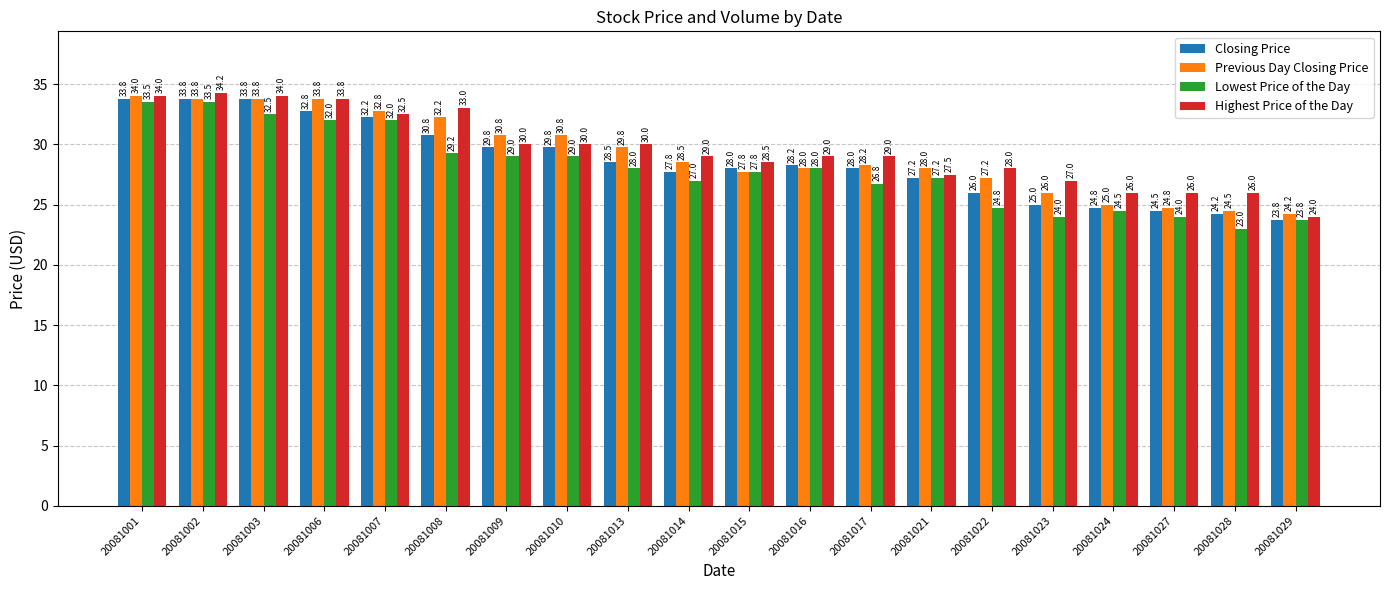

Between 20081006 and 20081007, which series saw the biggest shift?

Highest Price of the Day